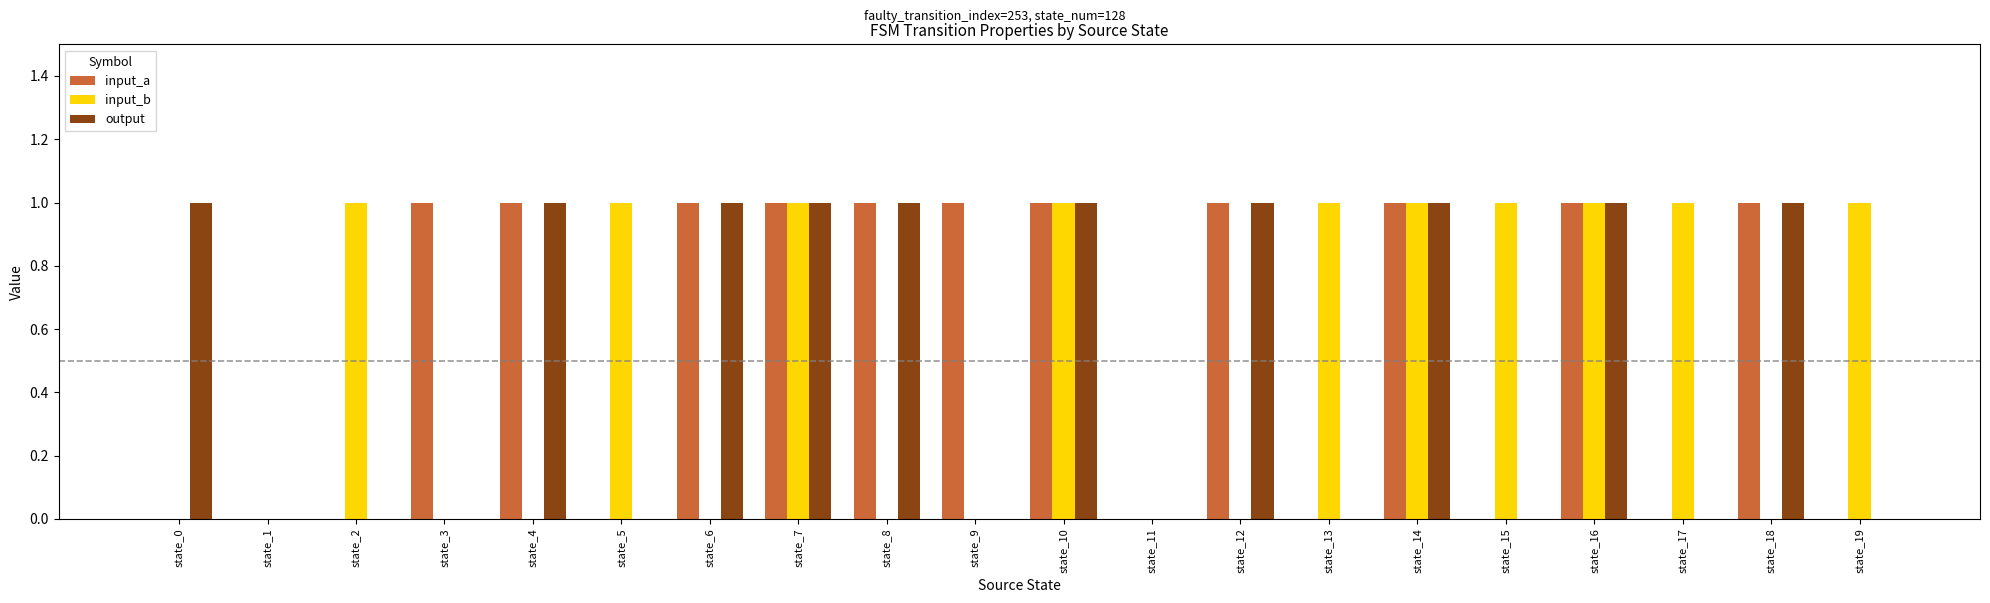

Reading left to right, list all the values displayed in this chart.

input_a: state_0=0	state_1=0	state_2=0	state_3=1	state_4=1	state_5=0	state_6=1	state_7=1	state_8=1	state_9=1	state_10=1	state_11=0	state_12=1	state_13=0	state_14=1	state_15=0	state_16=1	state_17=0	state_18=1	state_19=0
input_b: state_0=0	state_1=0	state_2=1	state_3=0	state_4=0	state_5=1	state_6=0	state_7=1	state_8=0	state_9=0	state_10=1	state_11=0	state_12=0	state_13=1	state_14=1	state_15=1	state_16=1	state_17=1	state_18=0	state_19=1
output: state_0=1	state_1=0	state_2=0	state_3=0	state_4=1	state_5=0	state_6=1	state_7=1	state_8=1	state_9=0	state_10=1	state_11=0	state_12=1	state_13=0	state_14=1	state_15=0	state_16=1	state_17=0	state_18=1	state_19=0